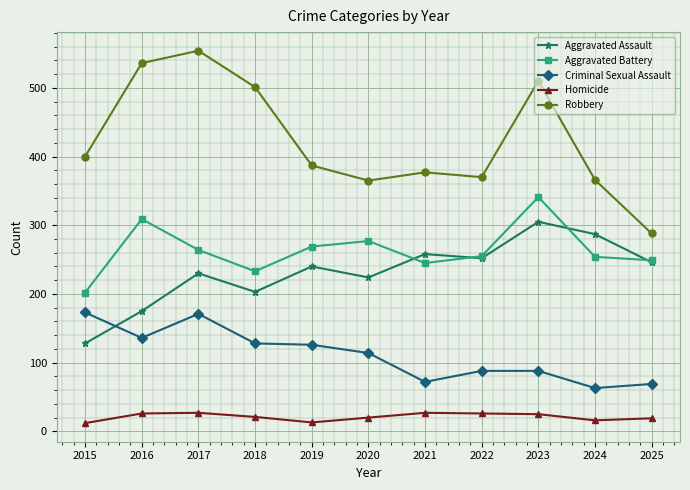

What is the spread (max minus min) of values at 2023?

485